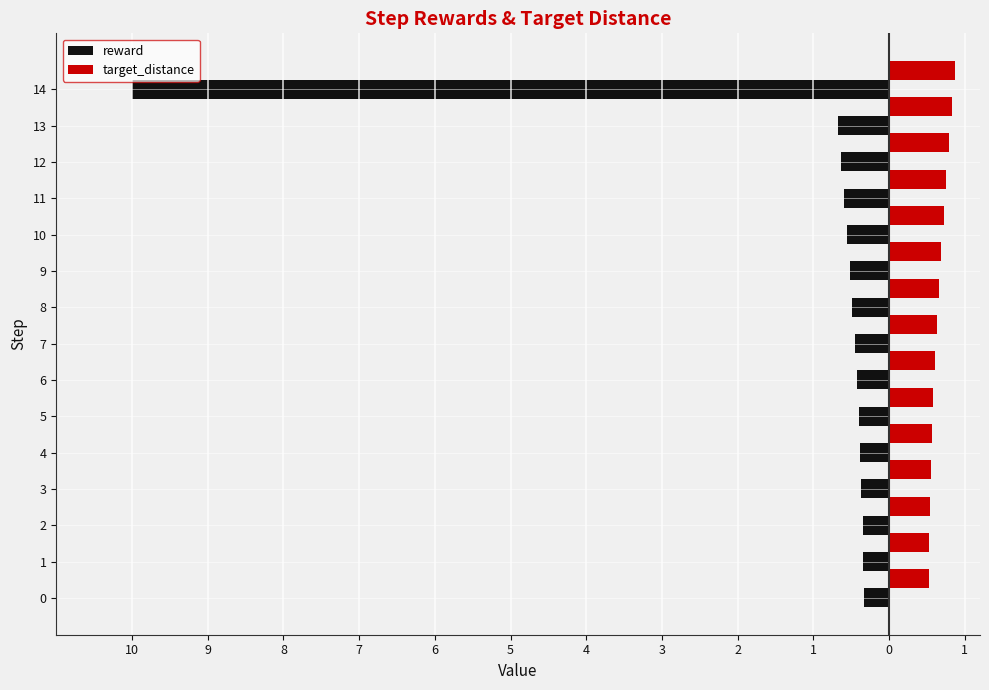

Rank the series by their average value, from lowest to highest.

reward, target_distance